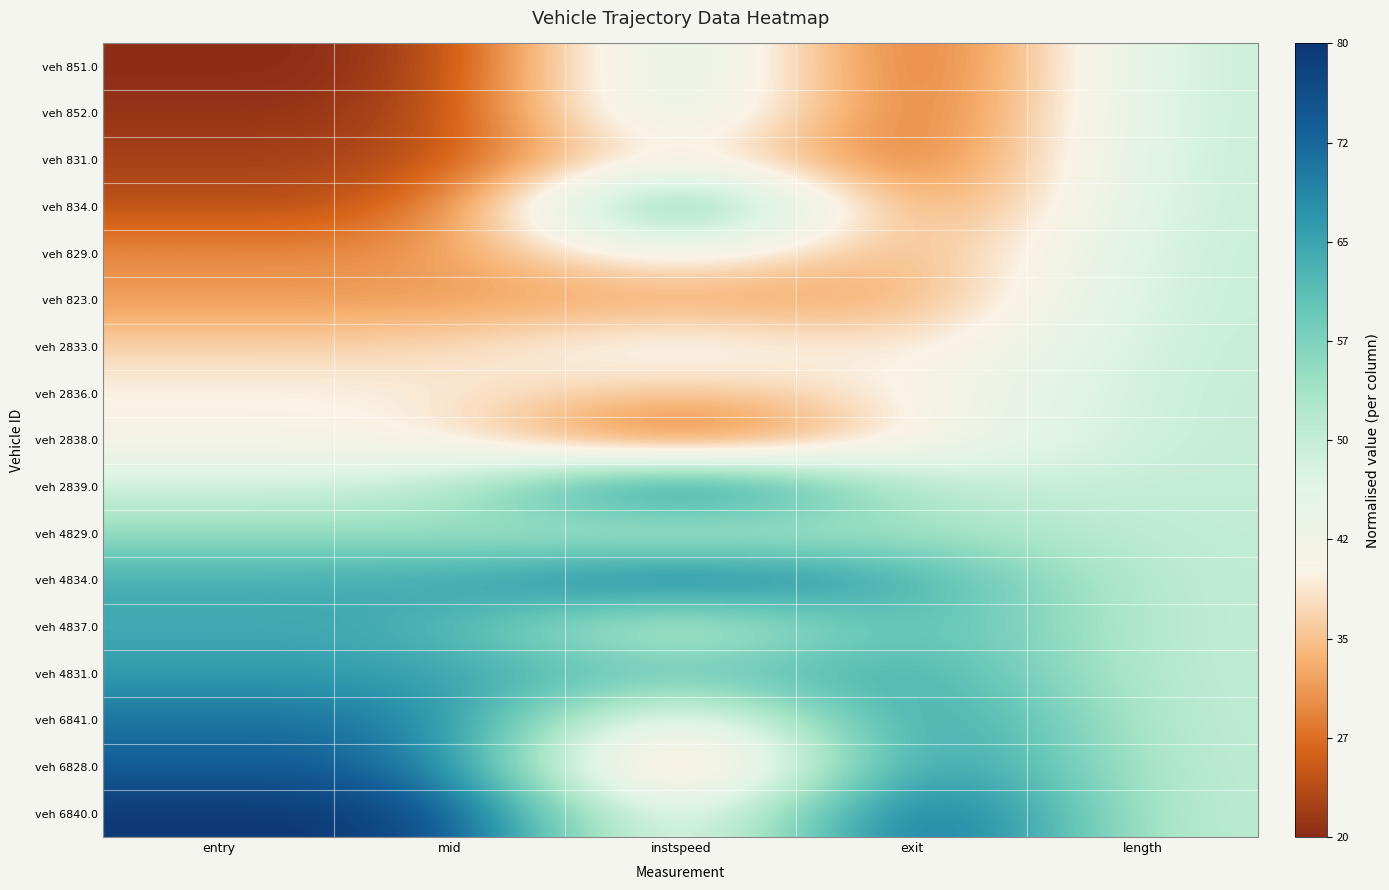

At which category is the sum across all series the highest?

length